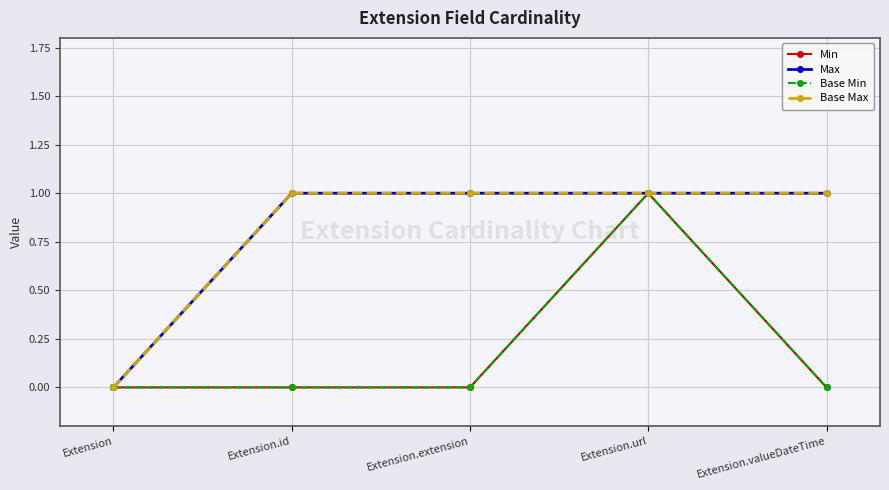

Does the chart have visible grid lines?

Yes